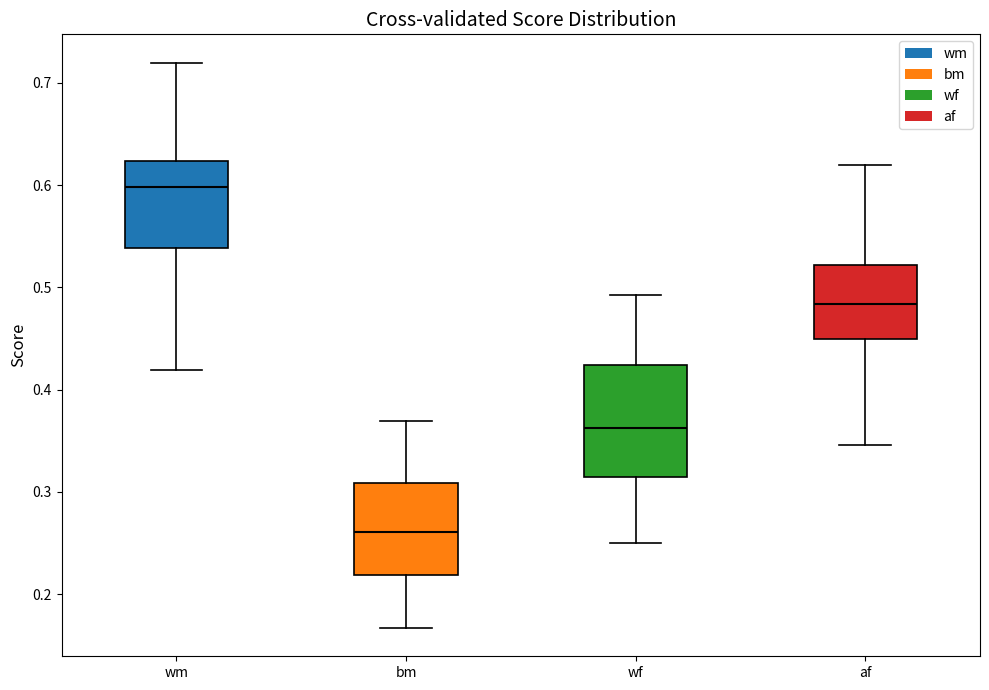

Reading left to right, read every box against the y-axis: the position of its median line, the range the box covers, and the ends of its whiskers. The values are not printed on the chart, so give them approximately, as read against the axis.

wm: median 0.60, box 0.54 to 0.62, whiskers 0.42 to 0.72
bm: median 0.26, box 0.22 to 0.31, whiskers 0.17 to 0.37
wf: median 0.36, box 0.31 to 0.42, whiskers 0.25 to 0.49
af: median 0.48, box 0.45 to 0.52, whiskers 0.35 to 0.62